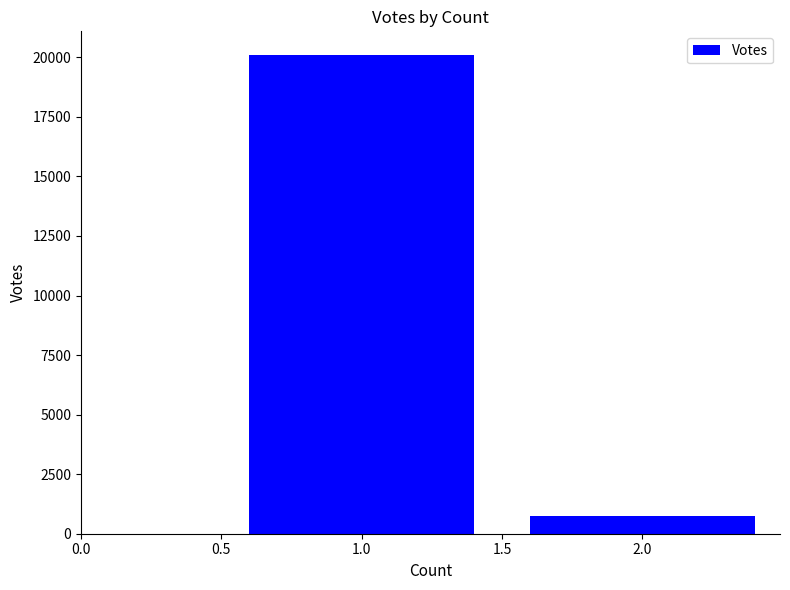

List the labels in order of value, smallest first.

2.0, 1.0